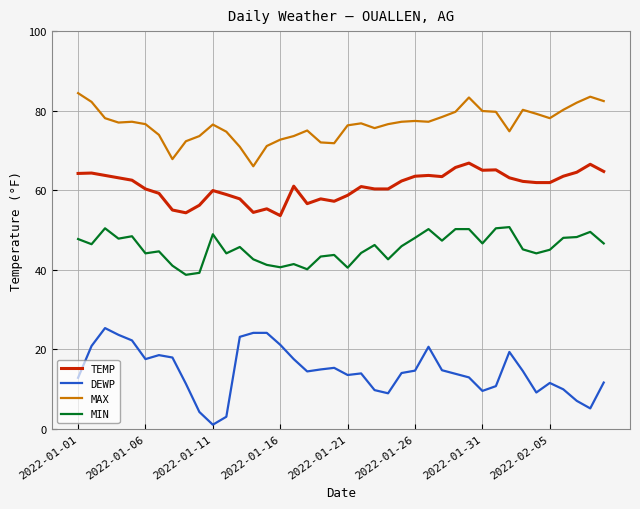

What is the maximum value for DEWP?

25.3